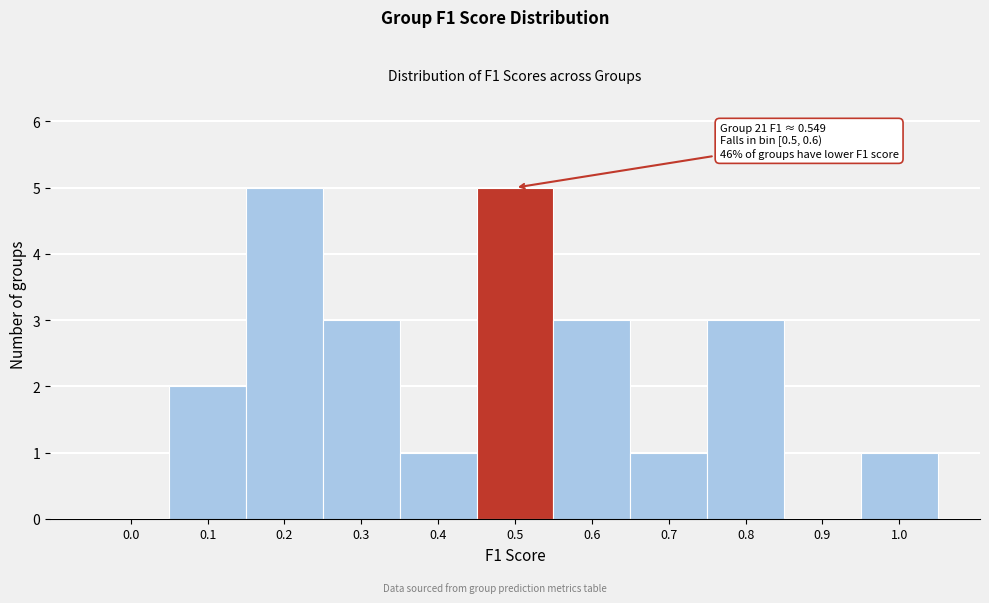

Reading left to right, list all the values displayed in this chart.

0.0=0	0.1=2	0.2=5	0.3=3	0.4=1	0.5=5	0.6=3	0.7=1	0.8=3	0.9=0	1.0=1